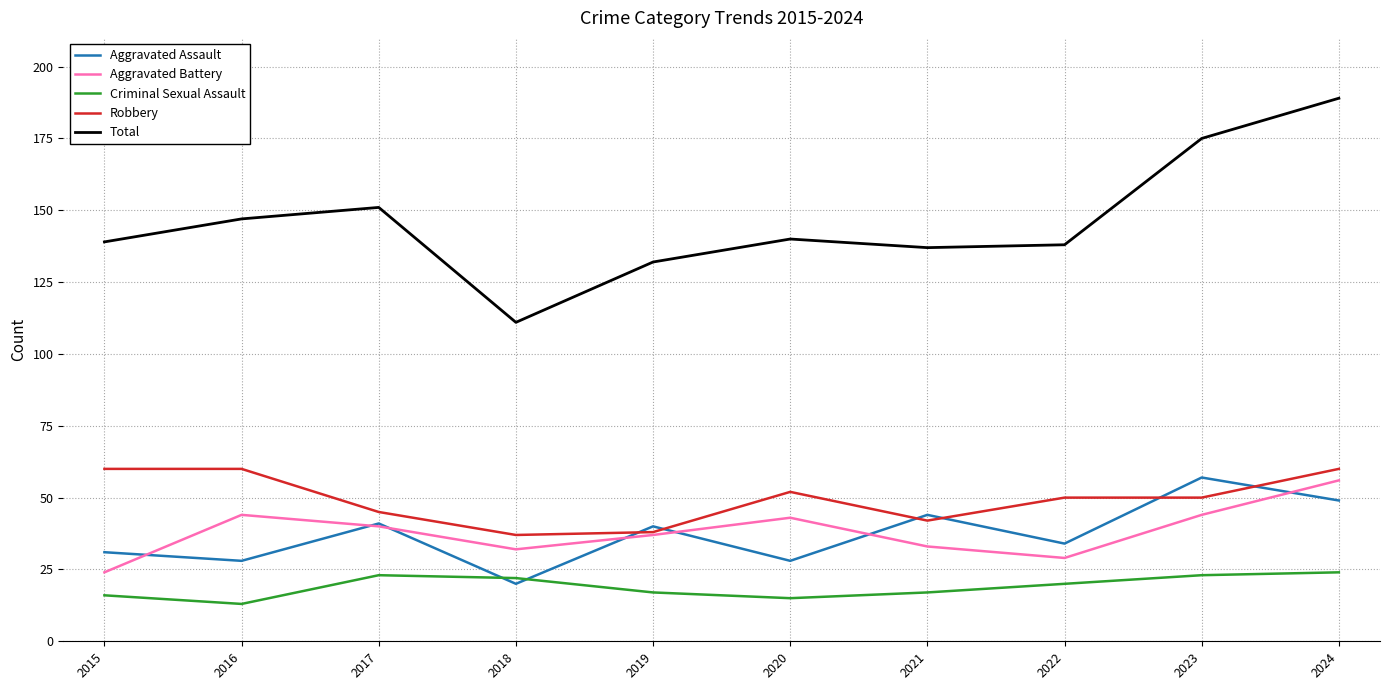

Which series has the widest spread of values?

Total